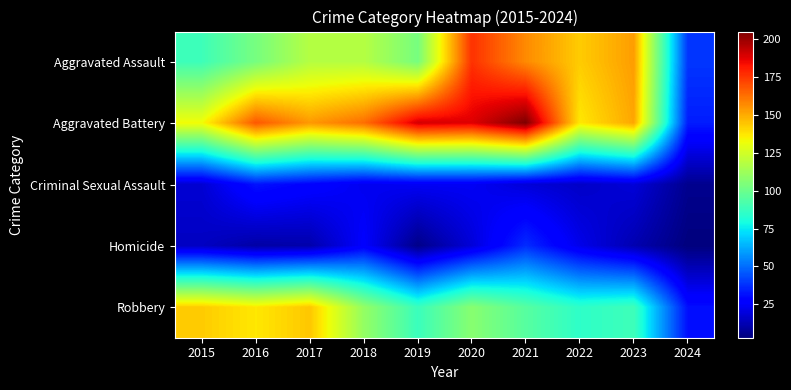

Between 2016 and 2024, which is larger?

2016